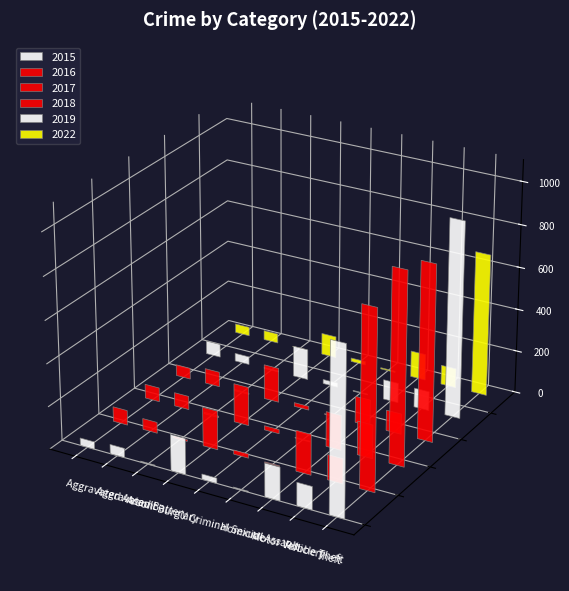

Which series has the widest spread of values?

2019